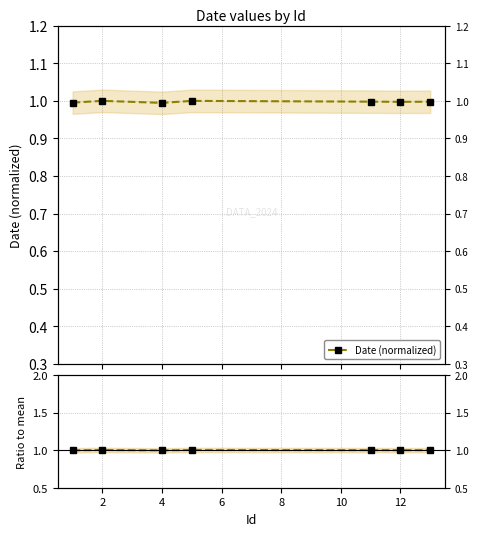

The value of Ratio to mean at 12 is 1.4. True or false?

False